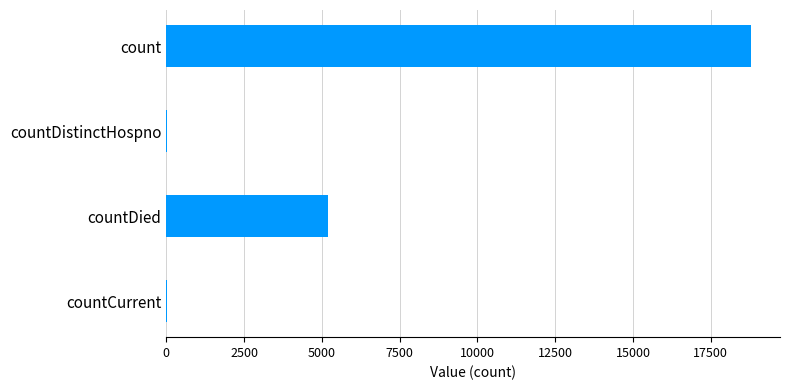

The chart shows a value of 5202 at countDied. True or false?

True